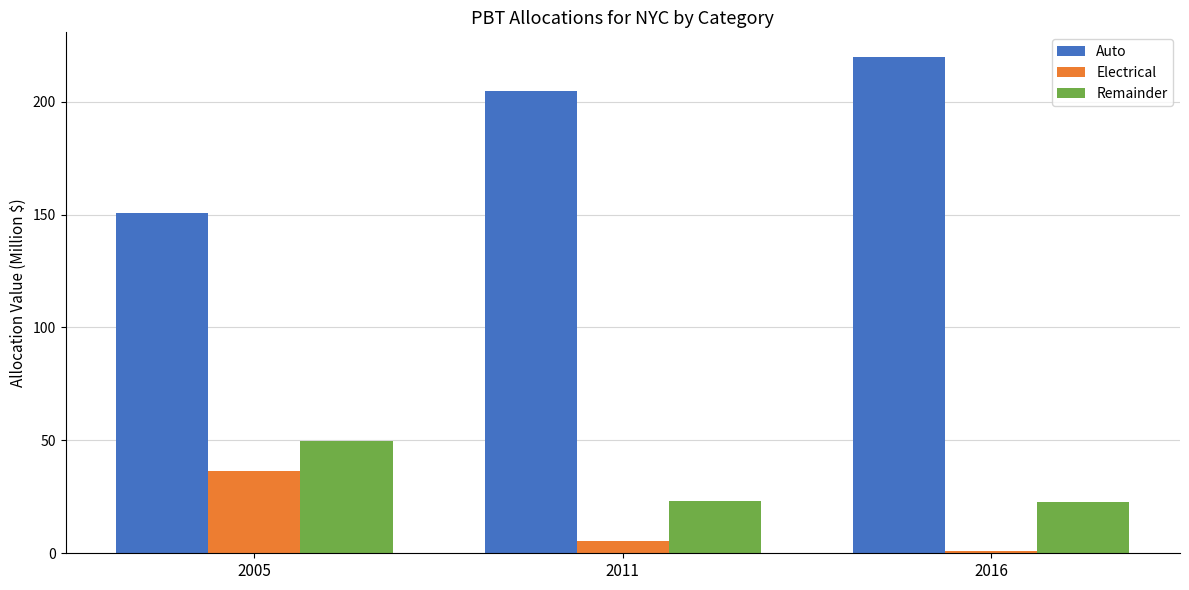

The value of Remainder at 2016 is 30.4. True or false?

False